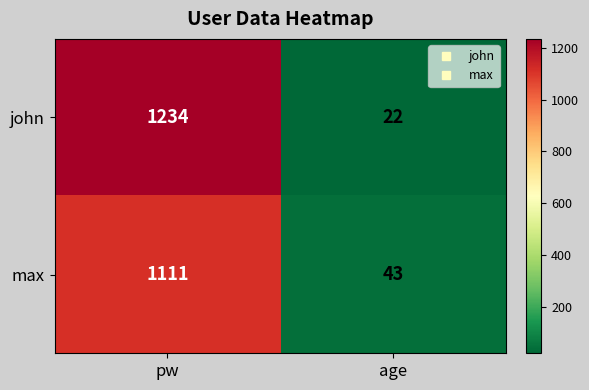

What is the spread (max minus min) of values at pw?

123